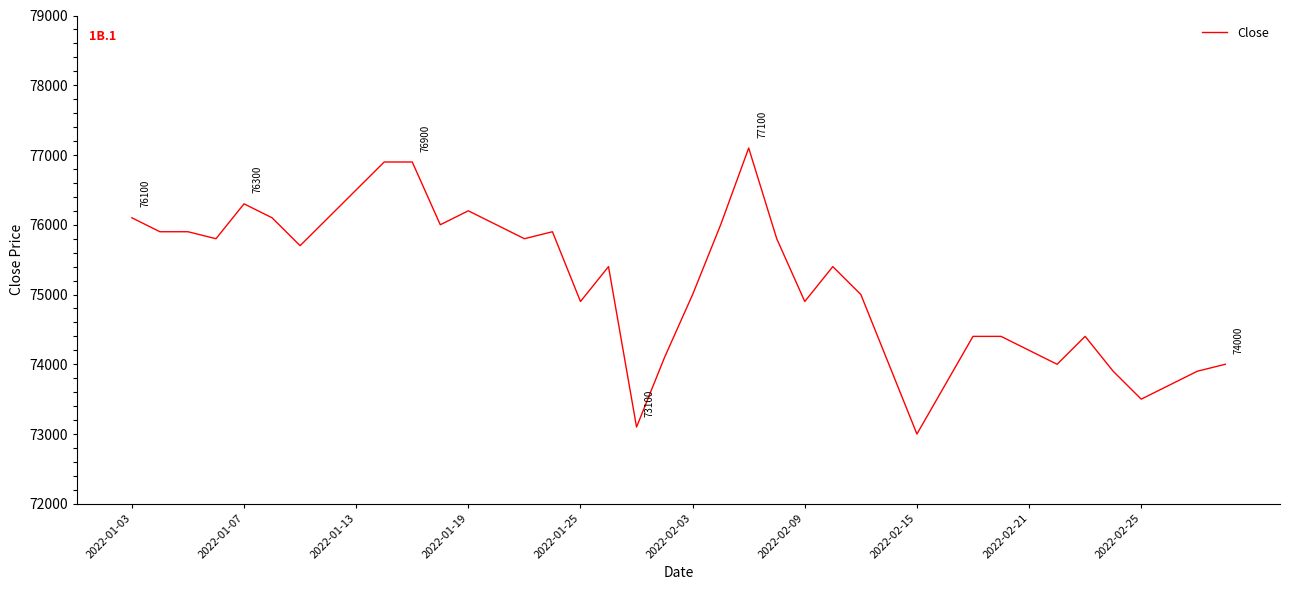

What is the minimum value shown in the chart?

73000